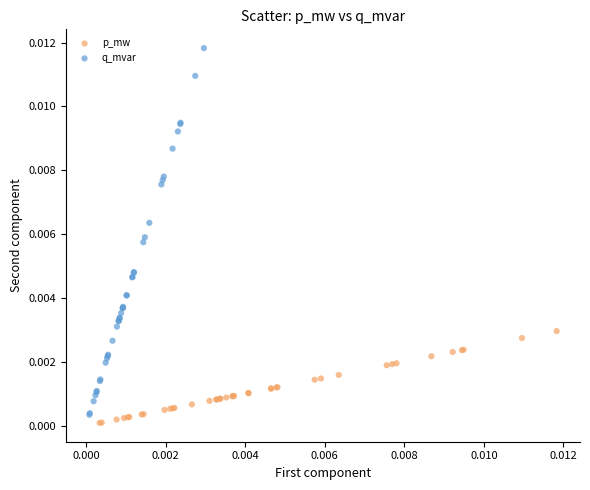

Which series contains the highest Y value?

q_mvar